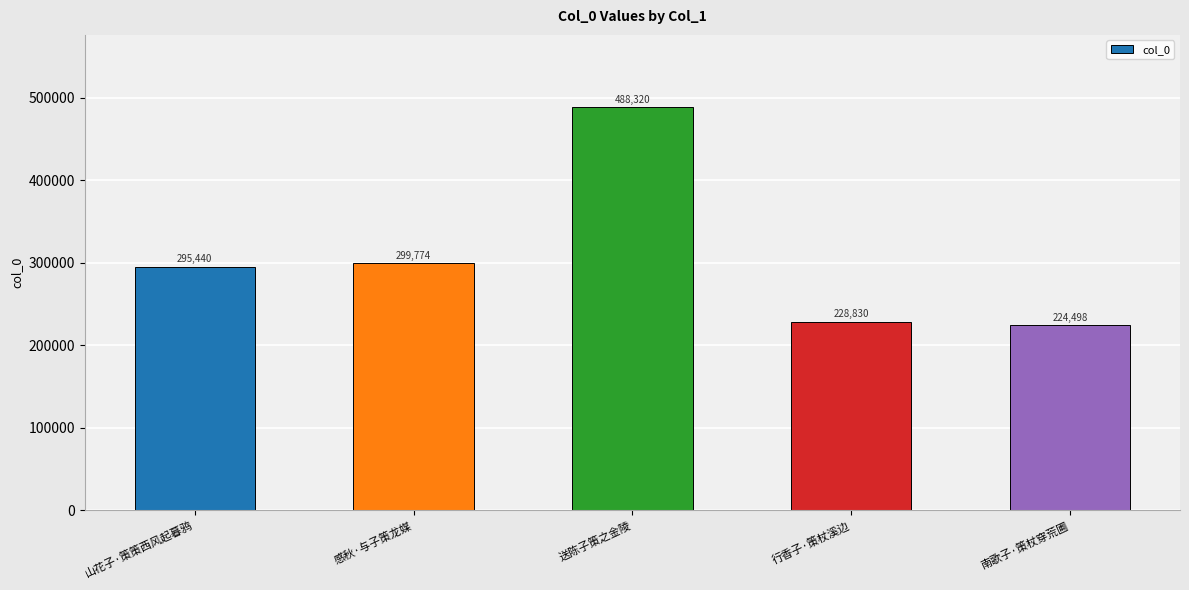

What is the difference between the maximum and minimum values?

263822